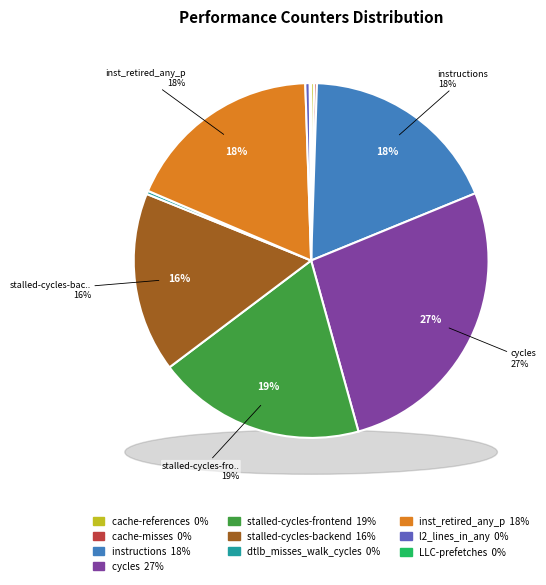

Which has a higher value, instructions or dtlb_misses_walk_cycles?

instructions